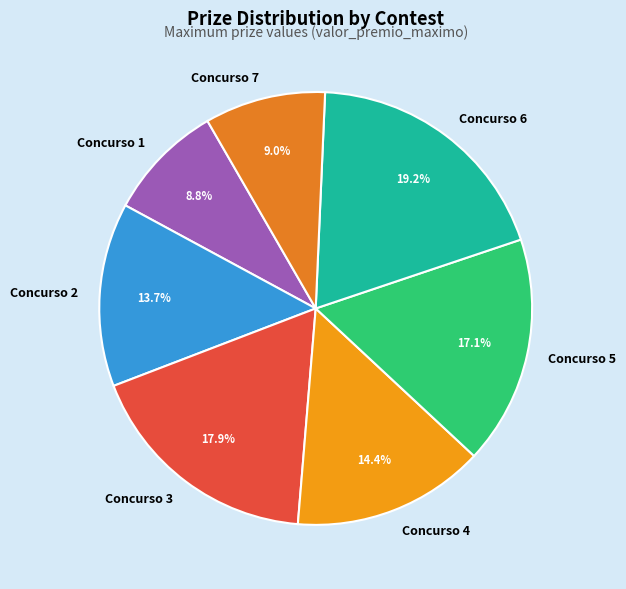

Between Concurso 7 and Concurso 3, which is larger?

Concurso 3